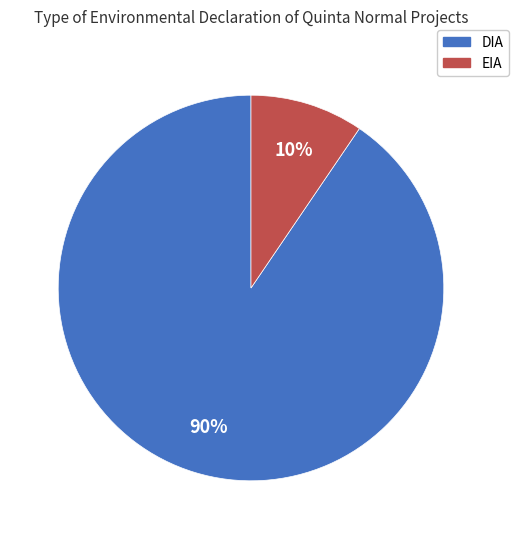

Between DIA and EIA, which is larger?

DIA